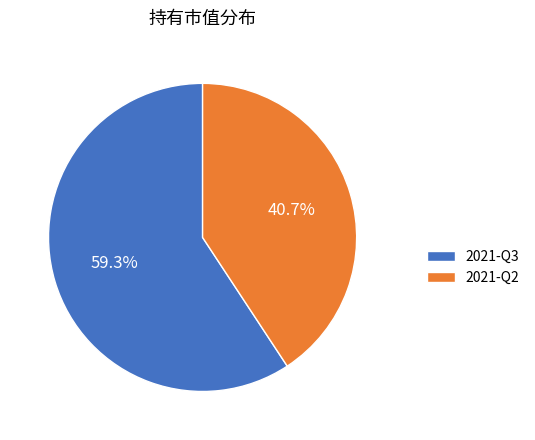

Do 2021-Q3 and 2021-Q2 together represent more than half of the pie?

Yes